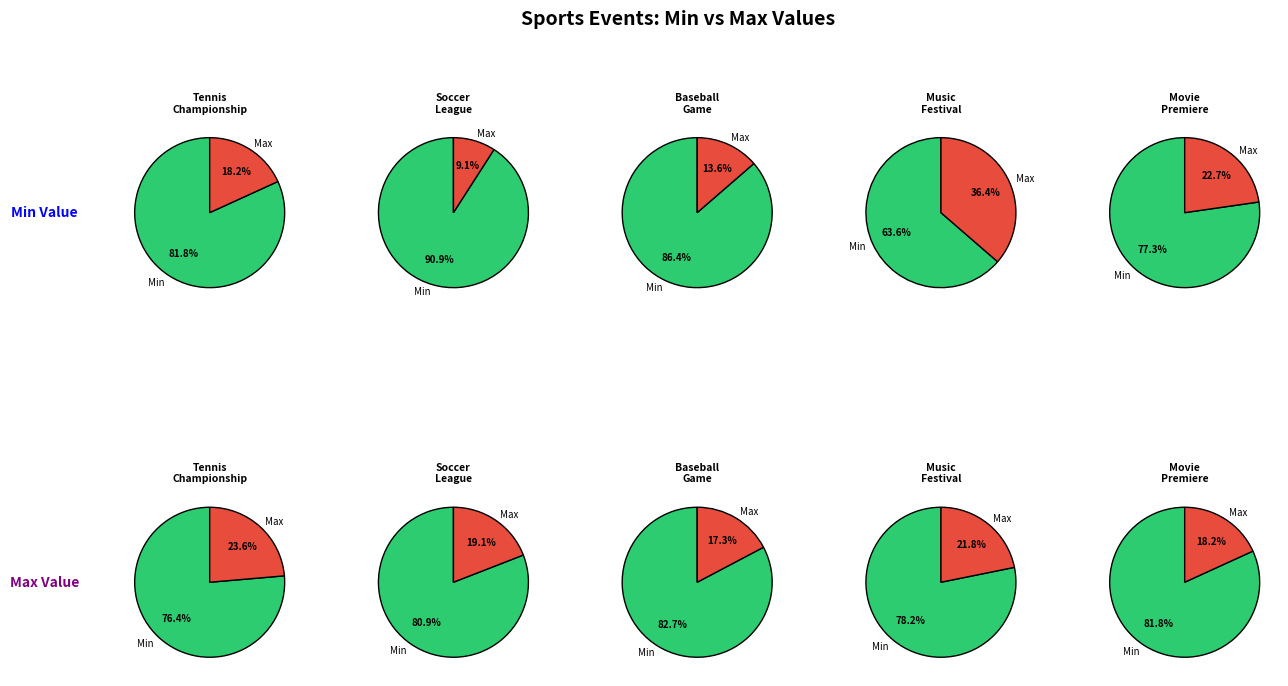

To the nearest percent, what percentage of the pie is Movie Premiere?

23%